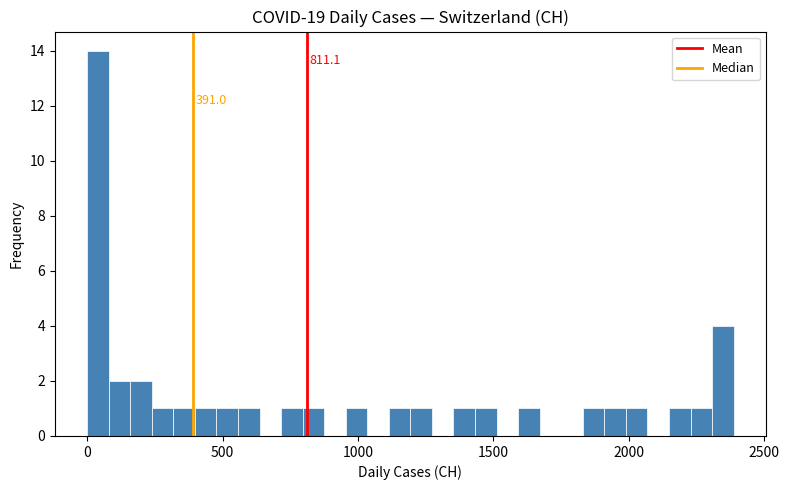

Read against the x-axis, roughly where is the centre of the tallest bar?

50